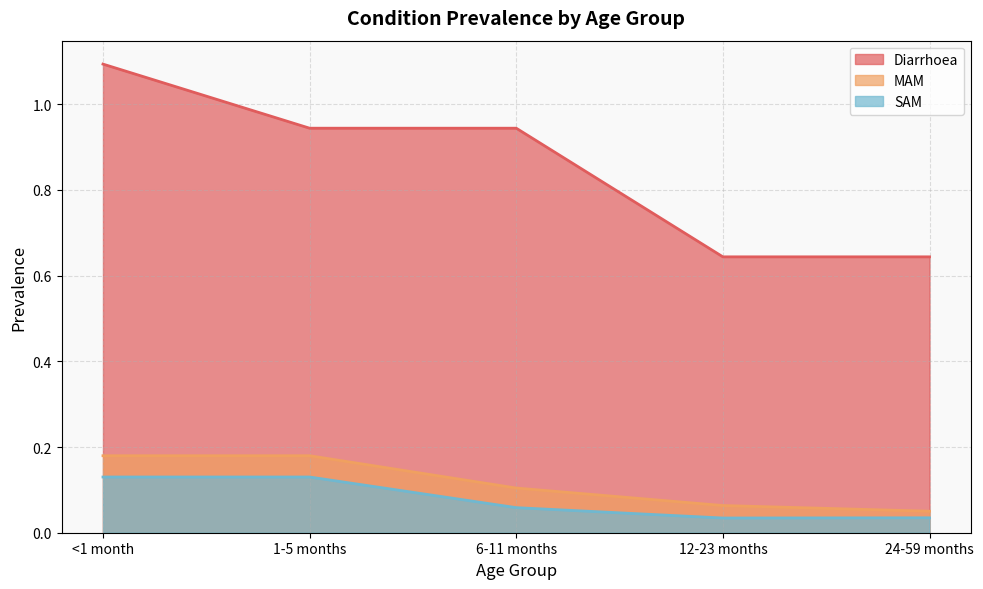

Does the chart have visible grid lines?

Yes